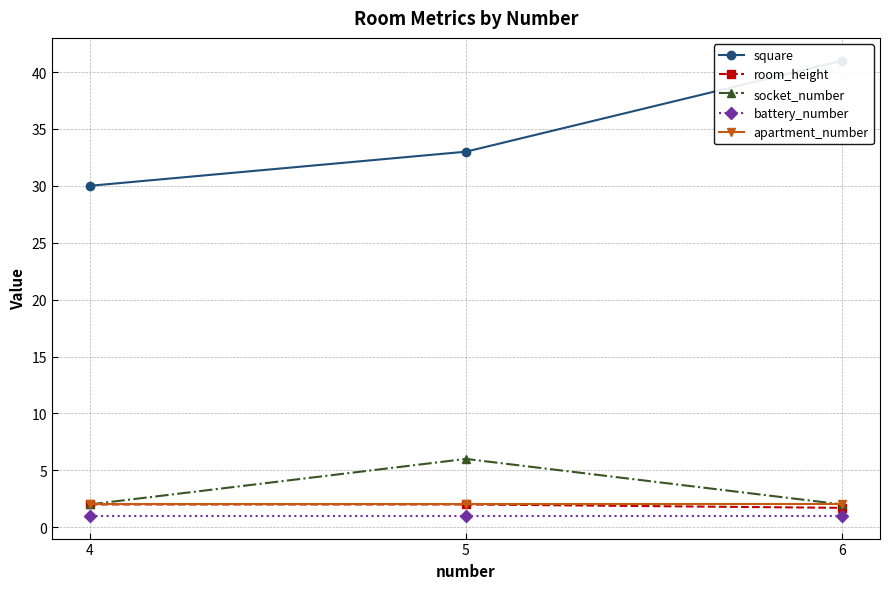

What are all the series names shown in the legend?

square, room_height, socket_number, battery_number, apartment_number